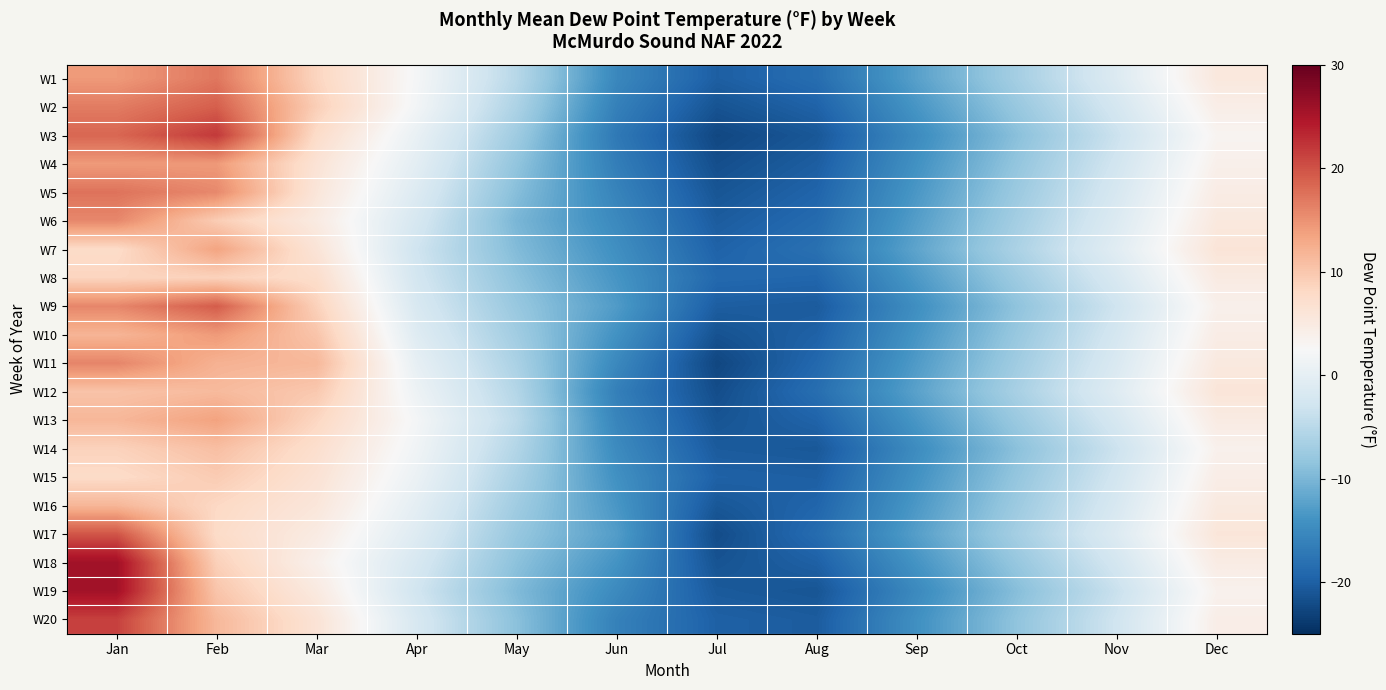

What is the minimum value shown in the chart?

-22.6